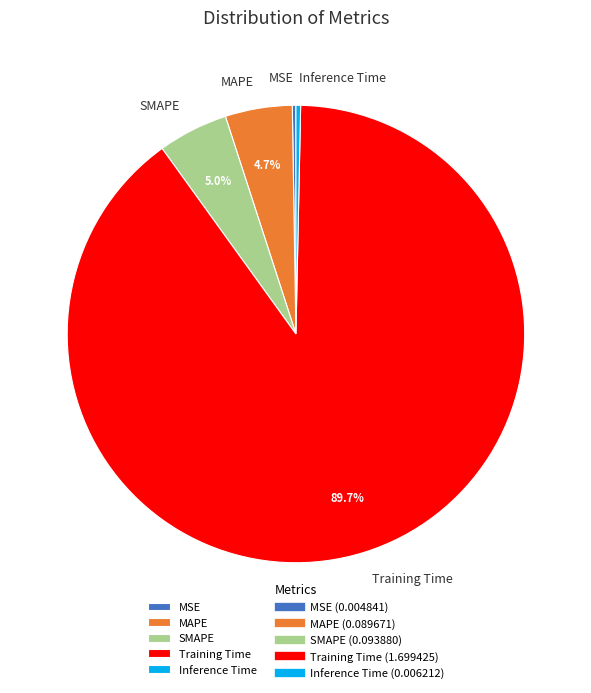

To the nearest percent, what is the difference between the SMAPE and Inference Time slice percentages?

5%